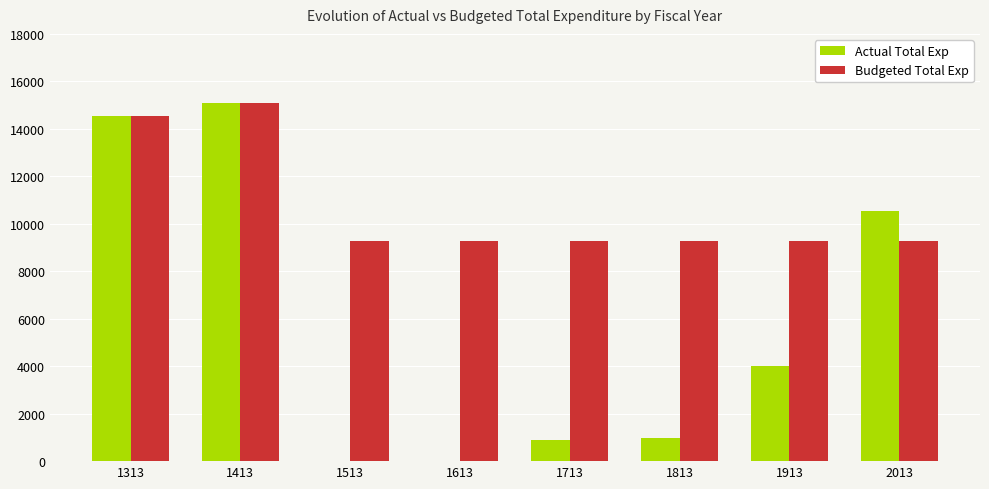

Reading left to right, transcribe all the data shown in this chart.

Actual Total Exp: 1313=14530.6	1413=15099.0	1513=0.0	1613=0.0	1713=880.7	1813=992.2	1913=3996.0	2013=10556.2
Budgeted Total Exp: 1313=14530.6	1413=15099.0	1513=9291.0	1613=9291.0	1713=9291.0	1813=9291.0	1913=9291.0	2013=9291.0